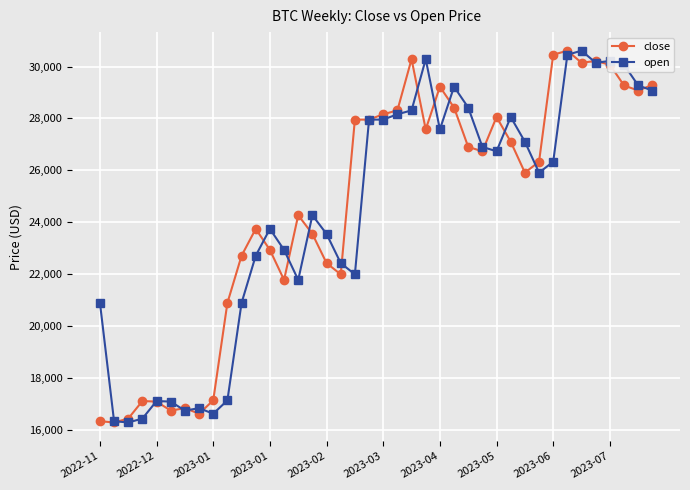

What is the value of the close point at the 35th from the left?

30147.8